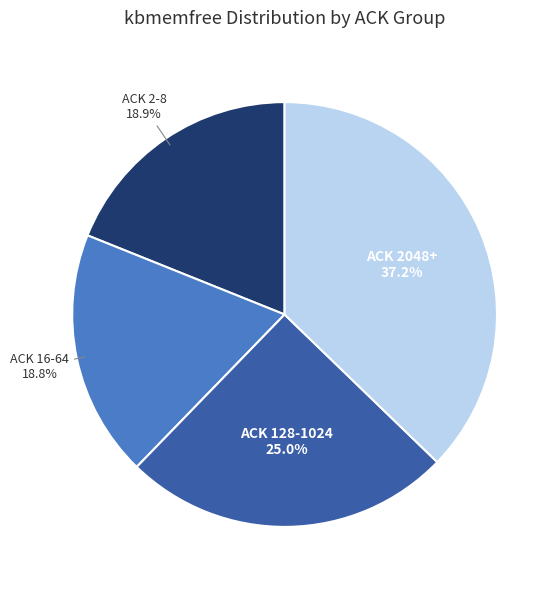

What is the ratio of the value at ACK 128-1024 to the value at ACK 2048+?

0.7